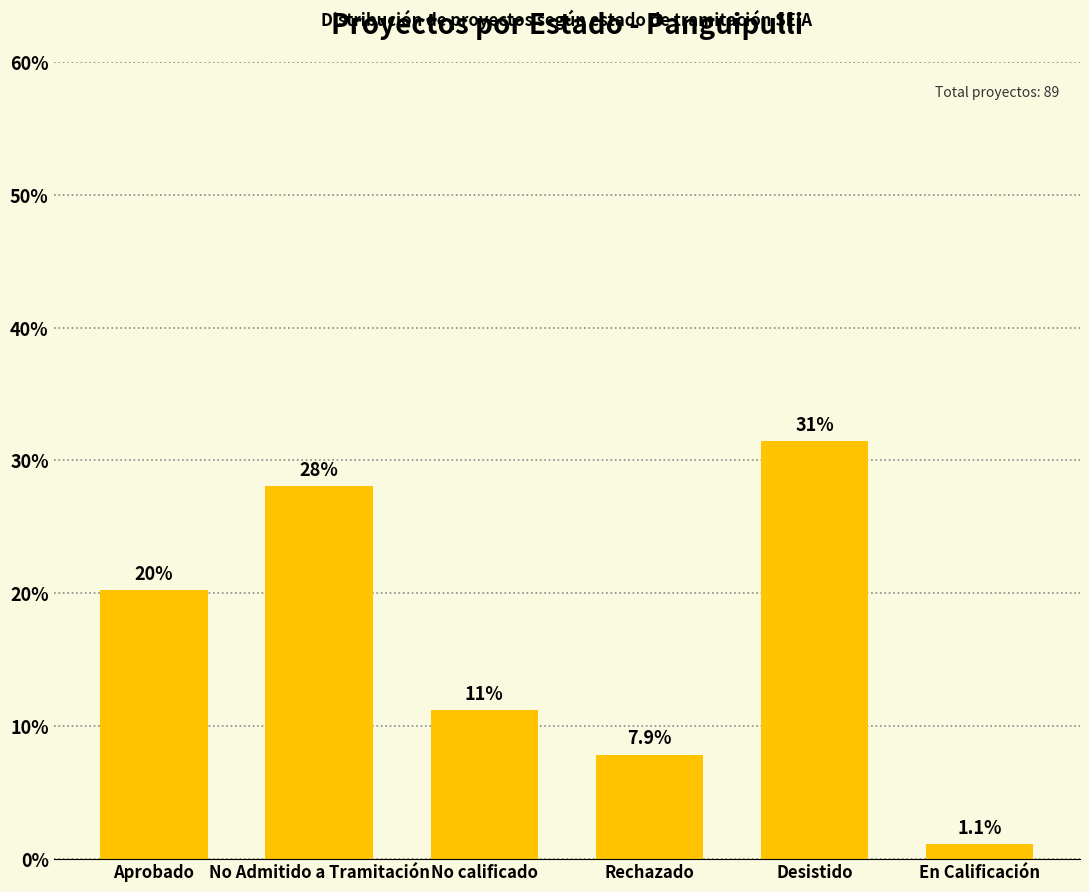

The value at No Admitido a Tramitación is 28.1. True or false?

True